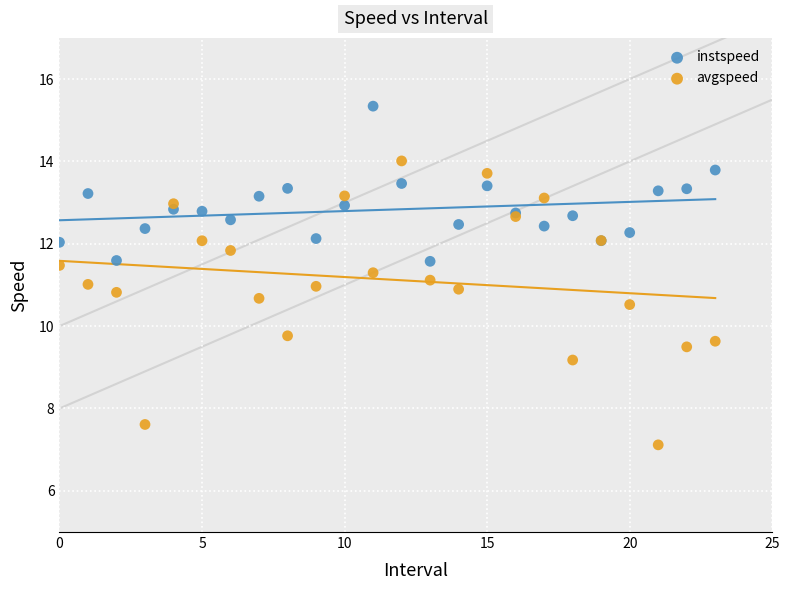

Which series has the largest Y range (max minus min)?

avgspeed